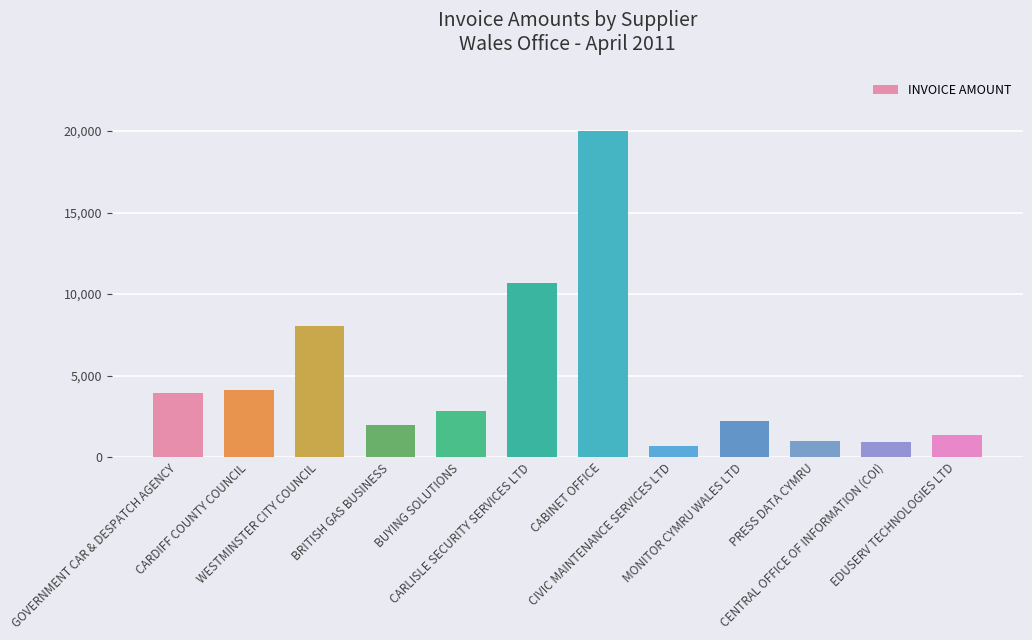

What is the ratio of the value at BUYING SOLUTIONS to the value at PRESS DATA CYMRU?

3.0